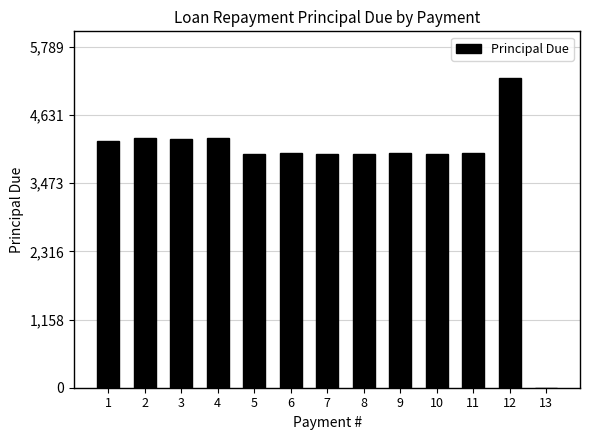

Is it true that the value at 11 is 799.3?

False